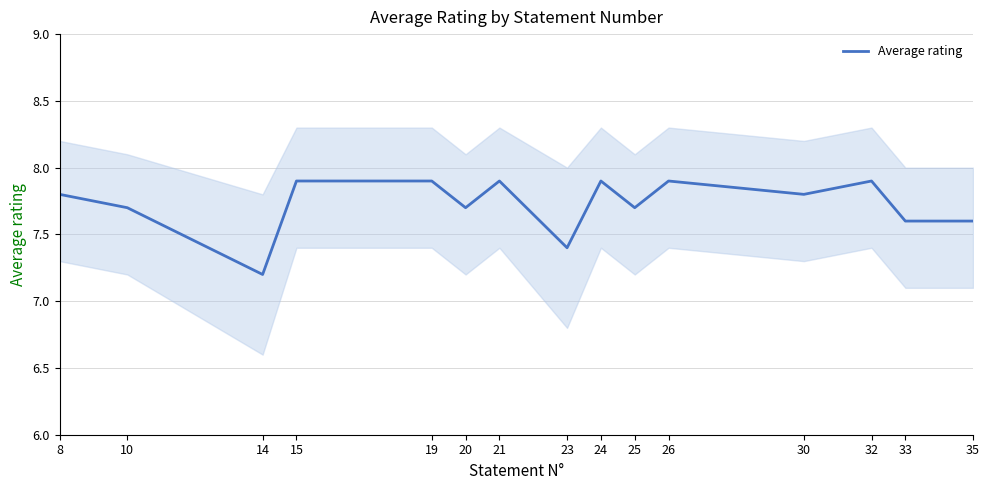

Reading left to right, extract all data points from this chart.

8=7.8	10=7.7	14=7.2	15=7.9	19=7.9	20=7.7	21=7.9	23=7.4	24=7.9	25=7.7	26=7.9	30=7.8	32=7.9	33=7.6	35=7.6